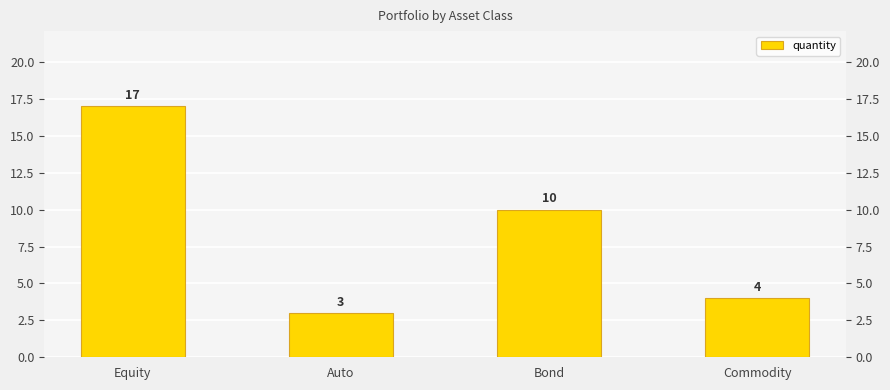

How many bars are there in total?

4